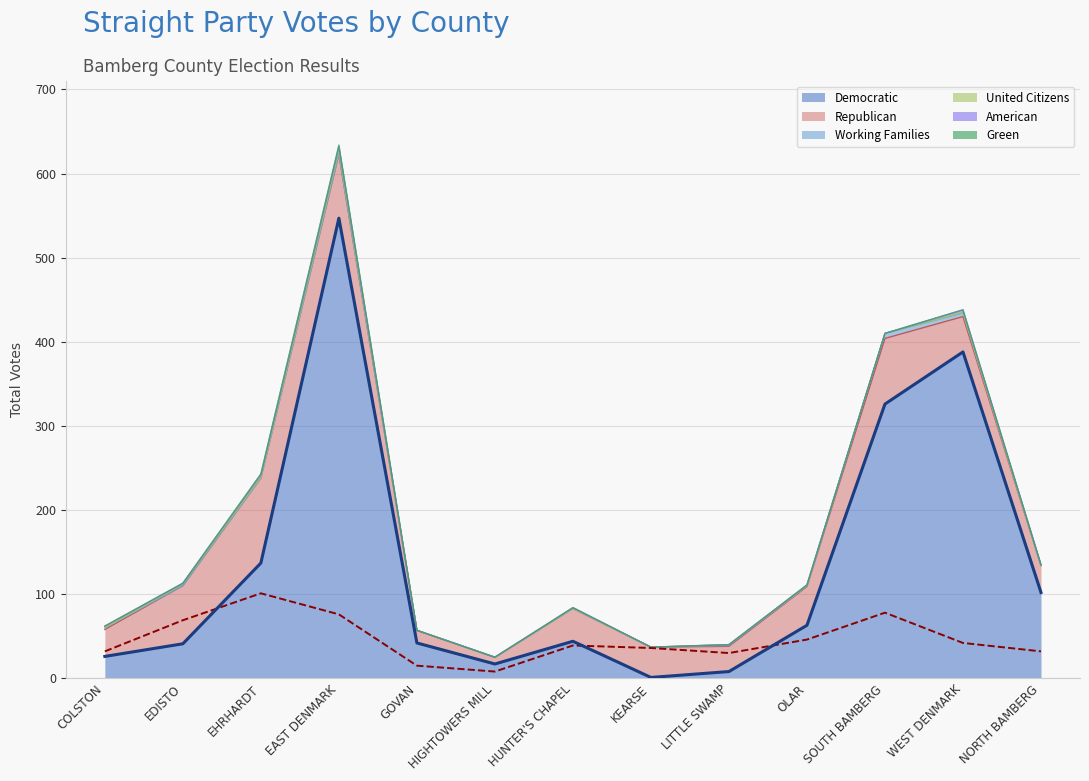

Where is Green nearest to the value 1?

EHRHARDT